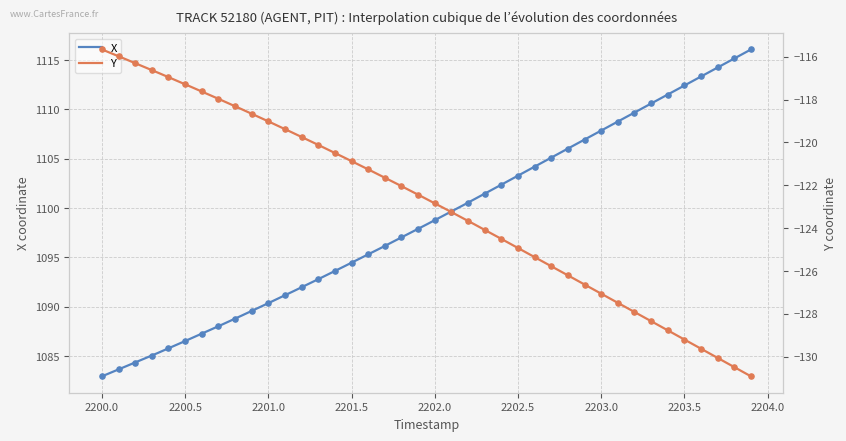

Which series reaches the maximum Y coordinate?

X